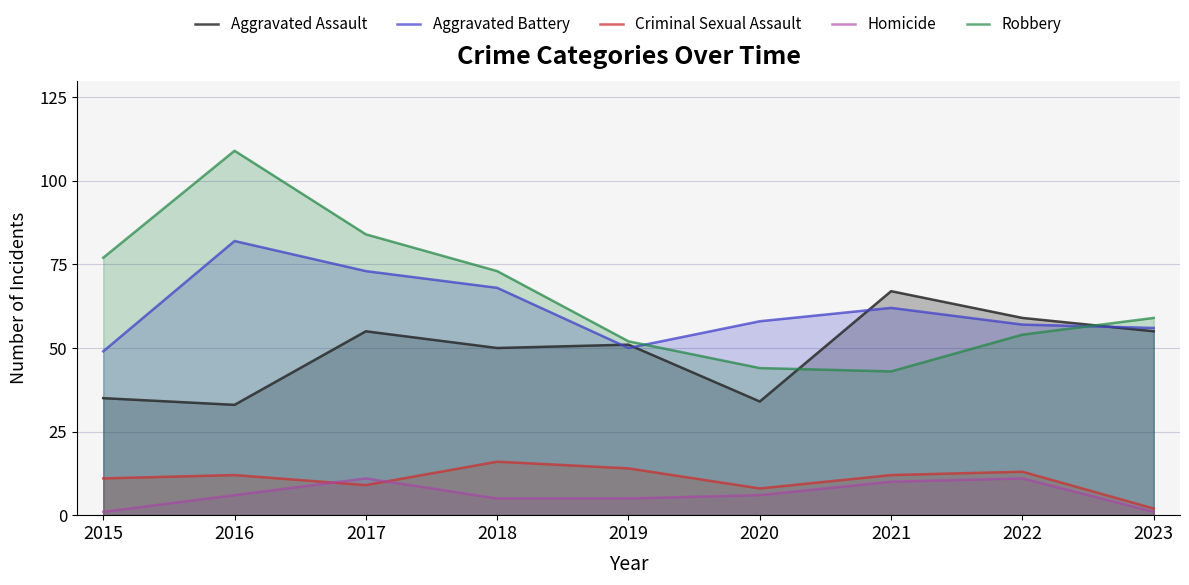

What is the spread (max minus min) of values at 2023?

58